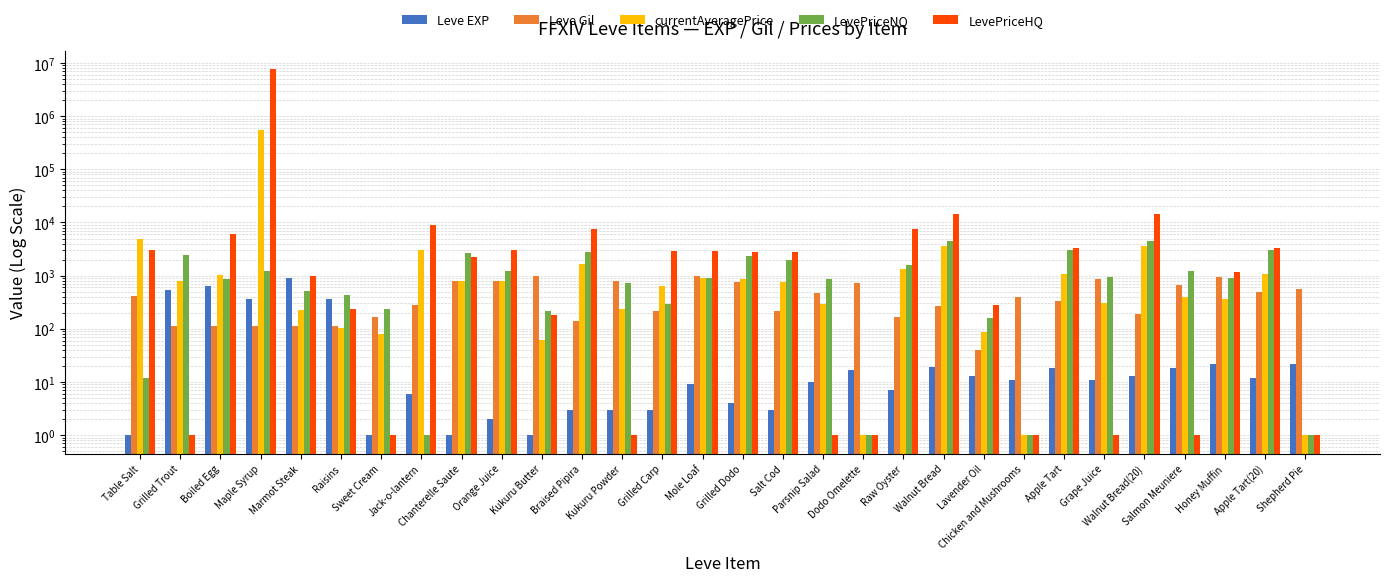

Is it true that LevePriceHQ equals 5427 at Apple Tart(20)?

False